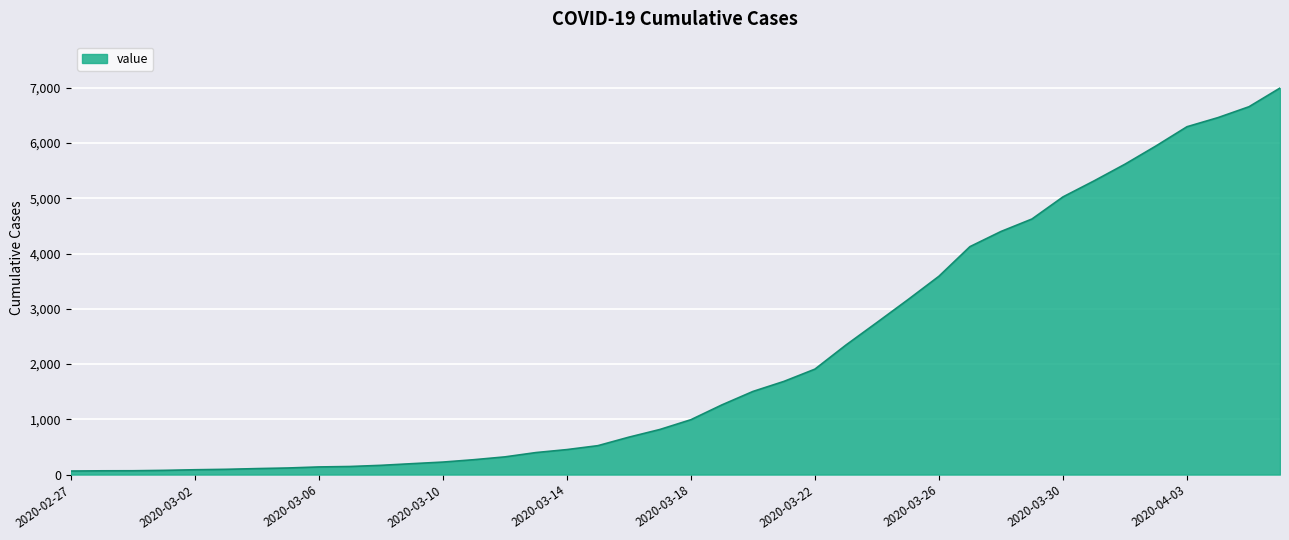

What is the greatest value displayed?

6995